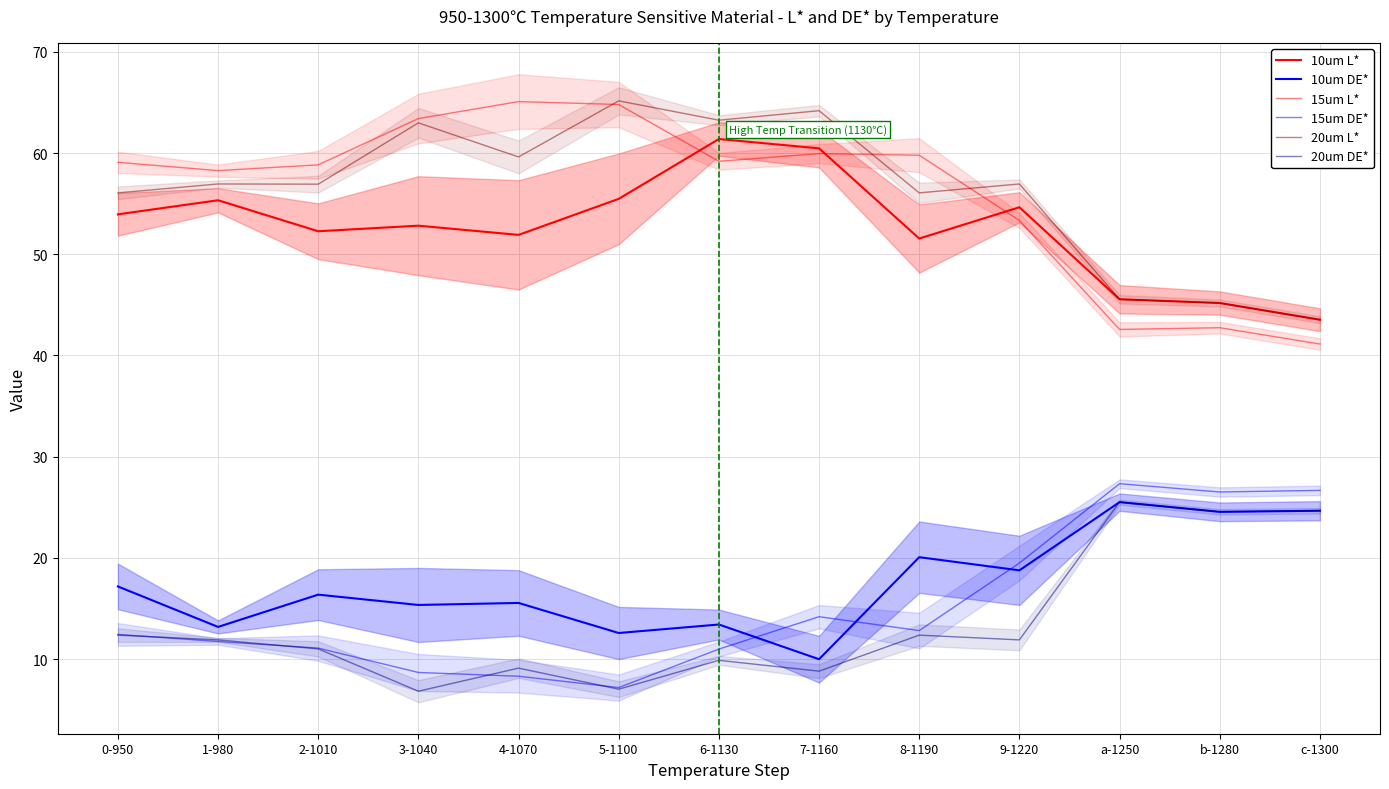

List the series in order of their peak value, lowest first.

10um DE*, 20um DE*, 15um DE*, 10um L*, 15um L*, 20um L*